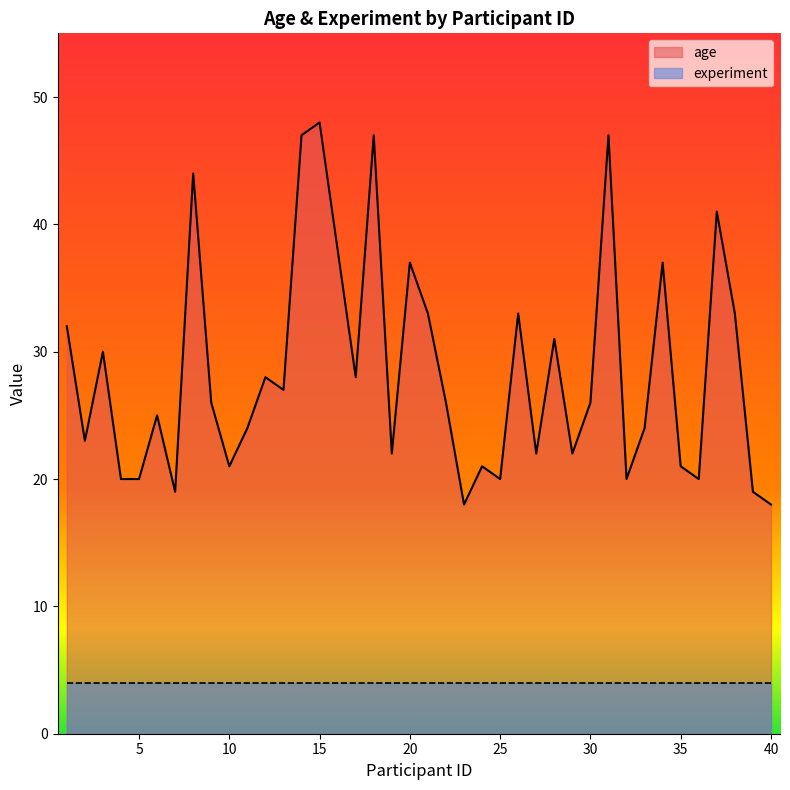

List the labels in order of value, largest first.

15, 14, 18, 31, 8, 37, 16, 20, 34, 21, 26, 38, 1, 28, 3, 12, 17, 13, 9, 22, 30, 6, 11, 33, 2, 19, 27, 29, 10, 24, 35, 4, 5, 25, 32, 36, 7, 39, 23, 40